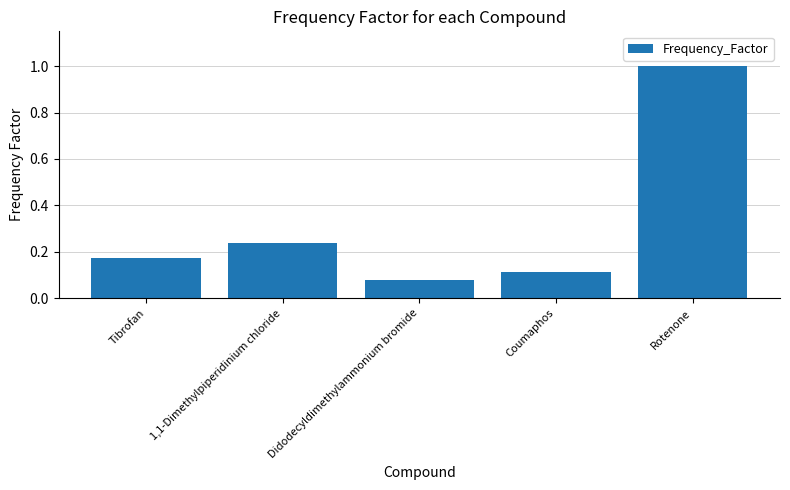

How many bars are there in total?

5